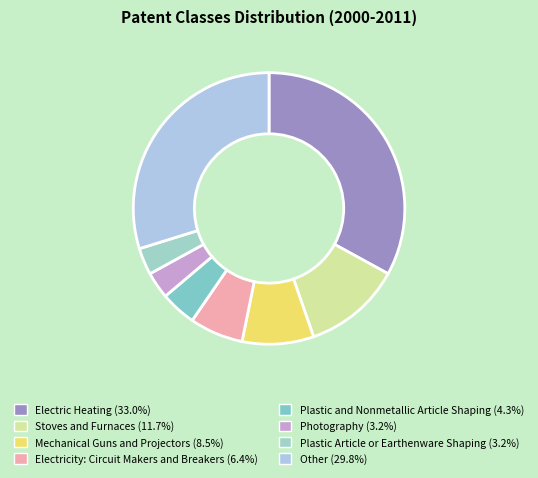

Count the number of slices in the pie.

8